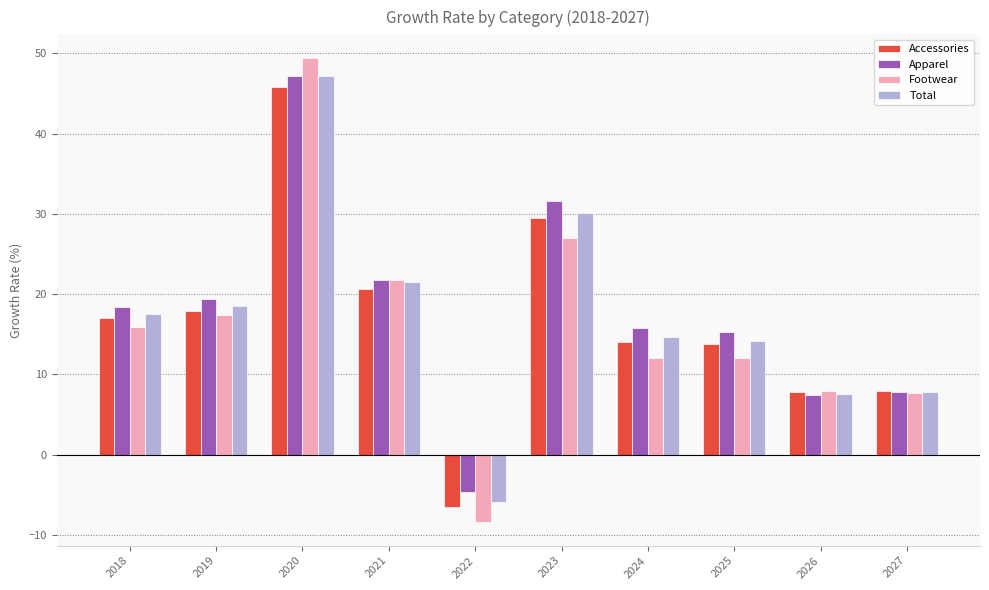

At which category does the chart reach its peak across all series?

2020